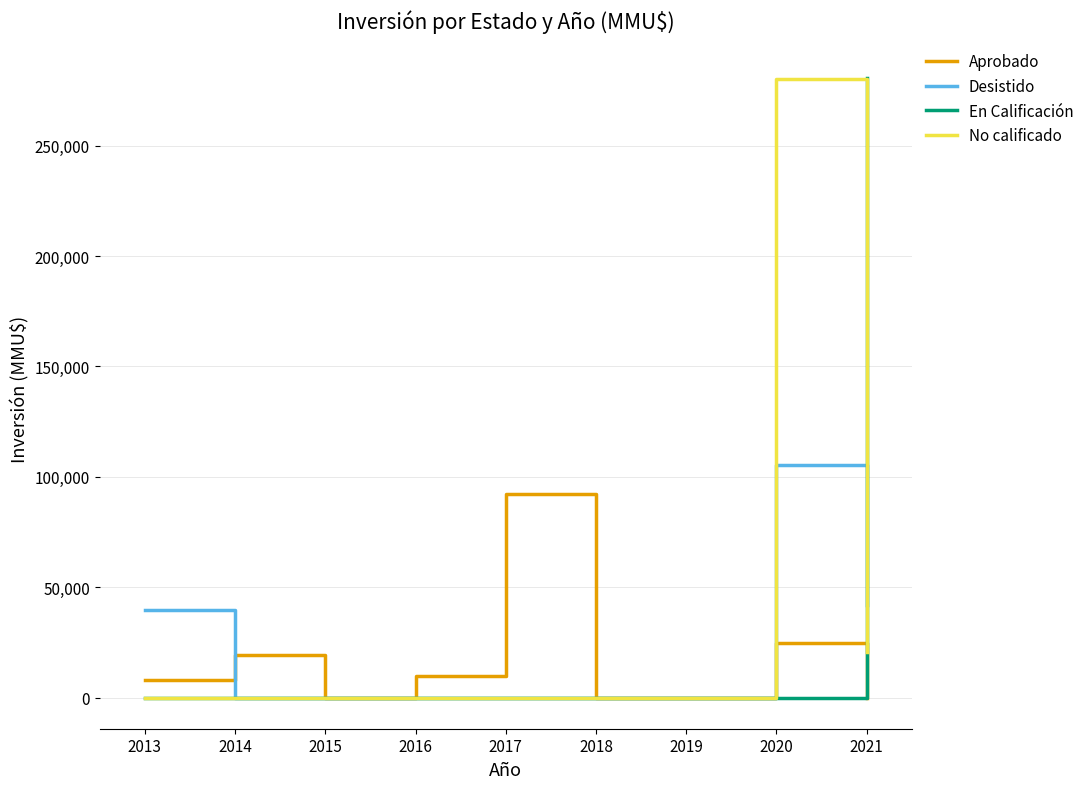

Reading left to right, list all the values displayed in this chart.

Aprobado: 8011	19265	0	10000	92310	0	0	25000	0
Desistido: 39750	0	0	0	0	0	0	105520	42000
En Calificación: 0	0	0	0	0	0	0	0	280500
No calificado: 0	0	0	0	0	0	0	280000	20800